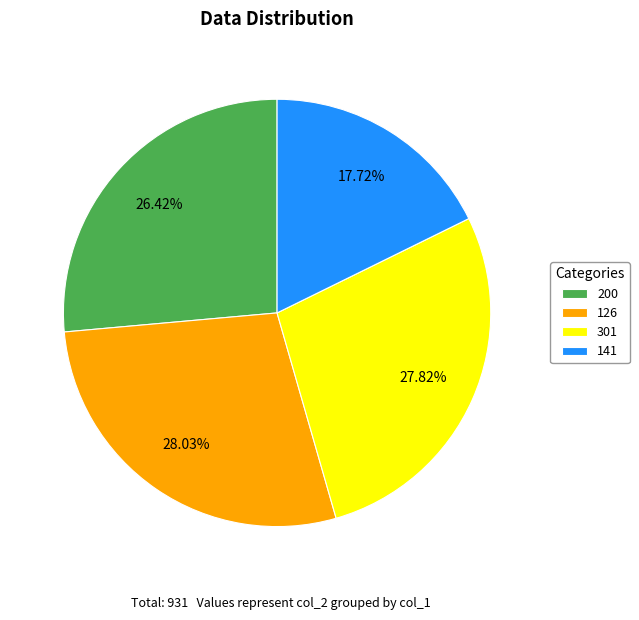

Count the number of slices in the pie.

4